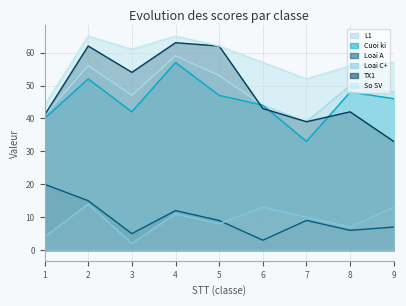

At which category does L1 reach its first local valley?

3